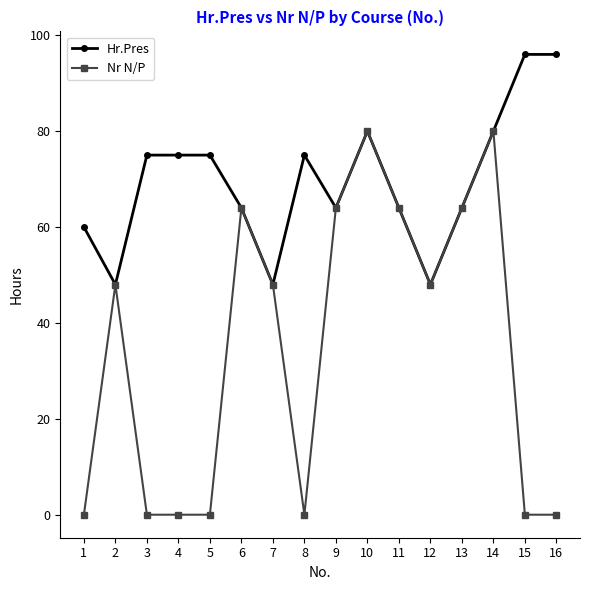

What is the maximum value for Nr N/P?

80